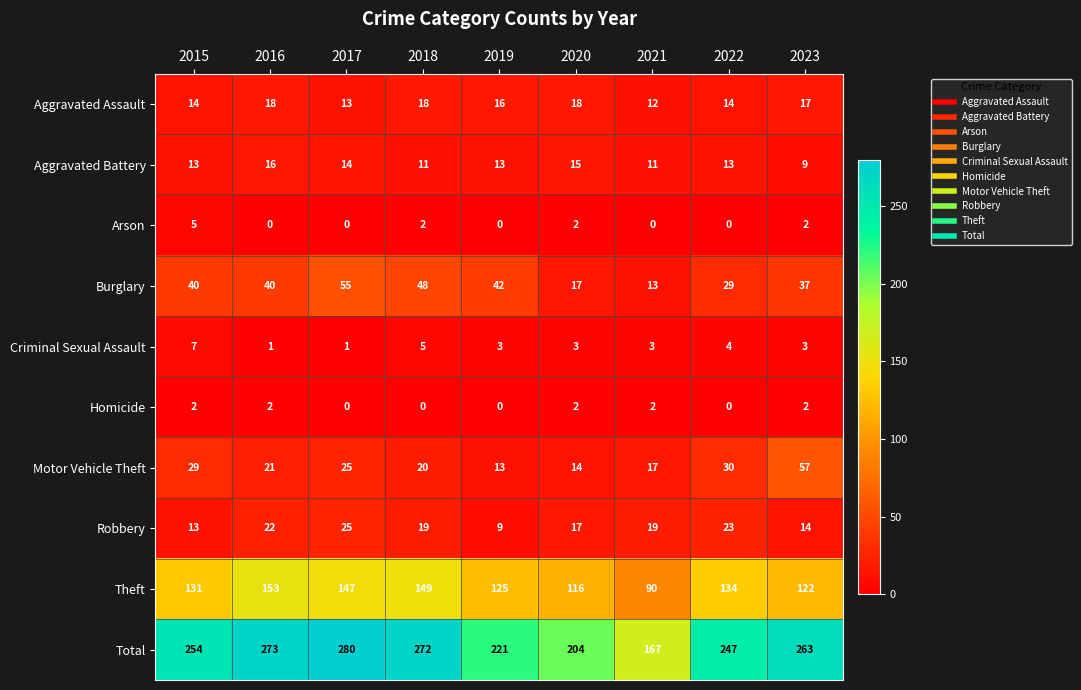

Is it true that Theft equals 98 at 2018?

False